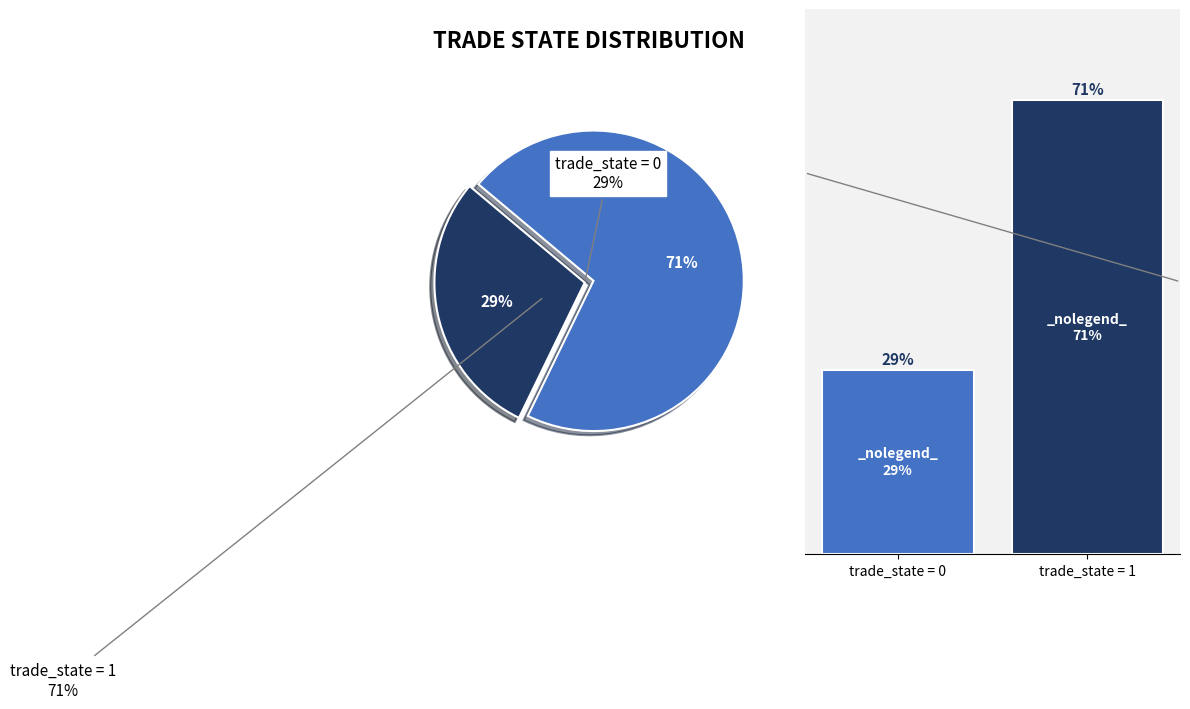

To the nearest percent, what is the difference between the trade_state = 0 and trade_state = 1 slice percentages?

42%